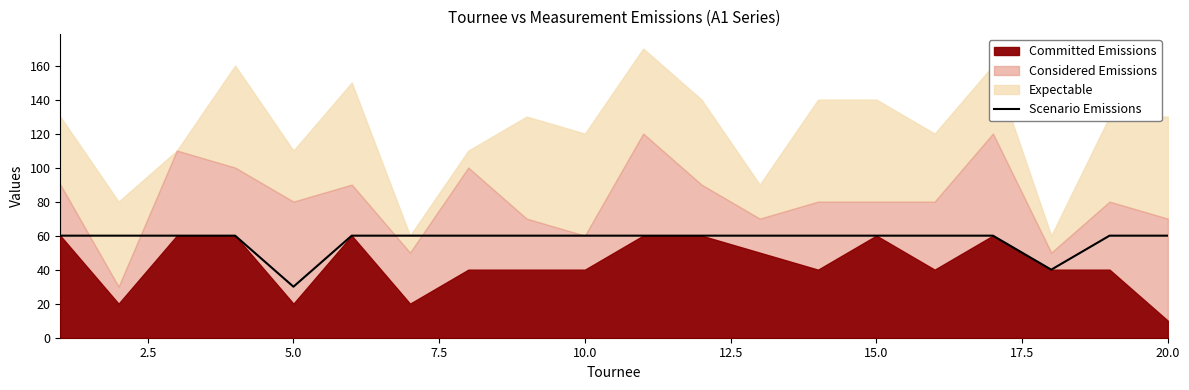

At which label does Scenario Emissions reach its minimum?

5.0